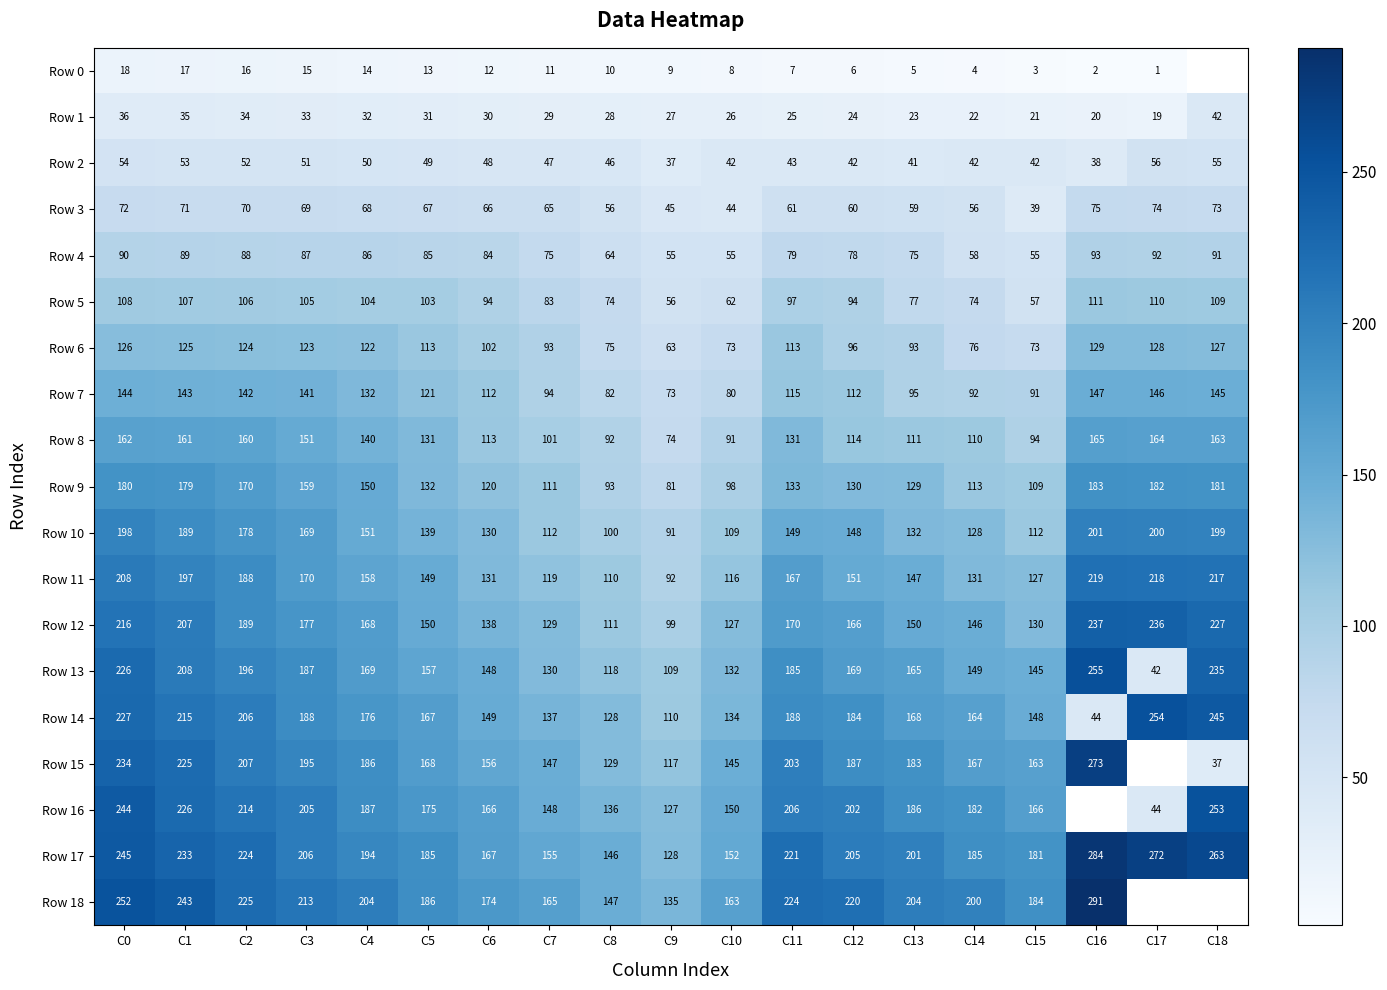

What is the average value of the Row 2 series?

47